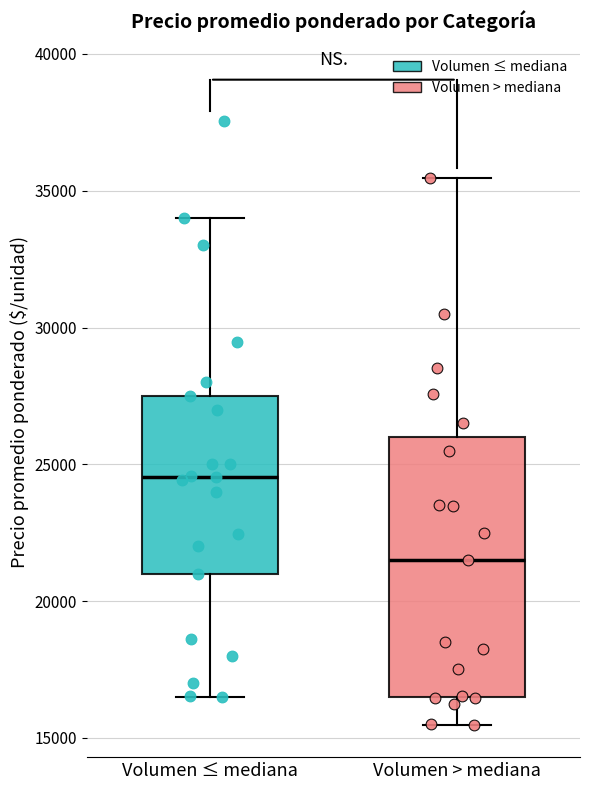

Where does the upper whisker of the box for Volumen > mediana end on the y-axis? The values are not printed on the chart, so give them approximately, as read against the axis.

35500